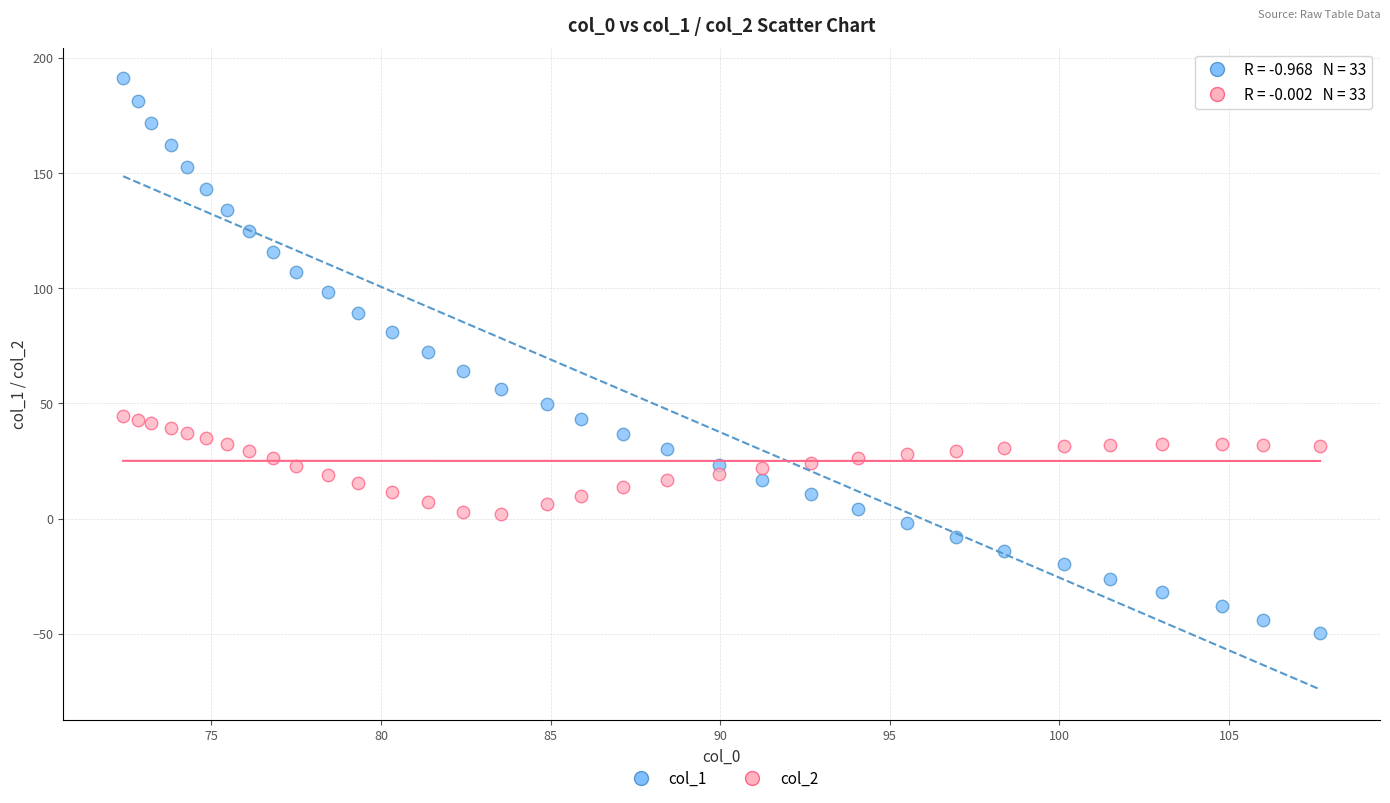

Across all data points, what is the range of X values (max minus min)?

35.3